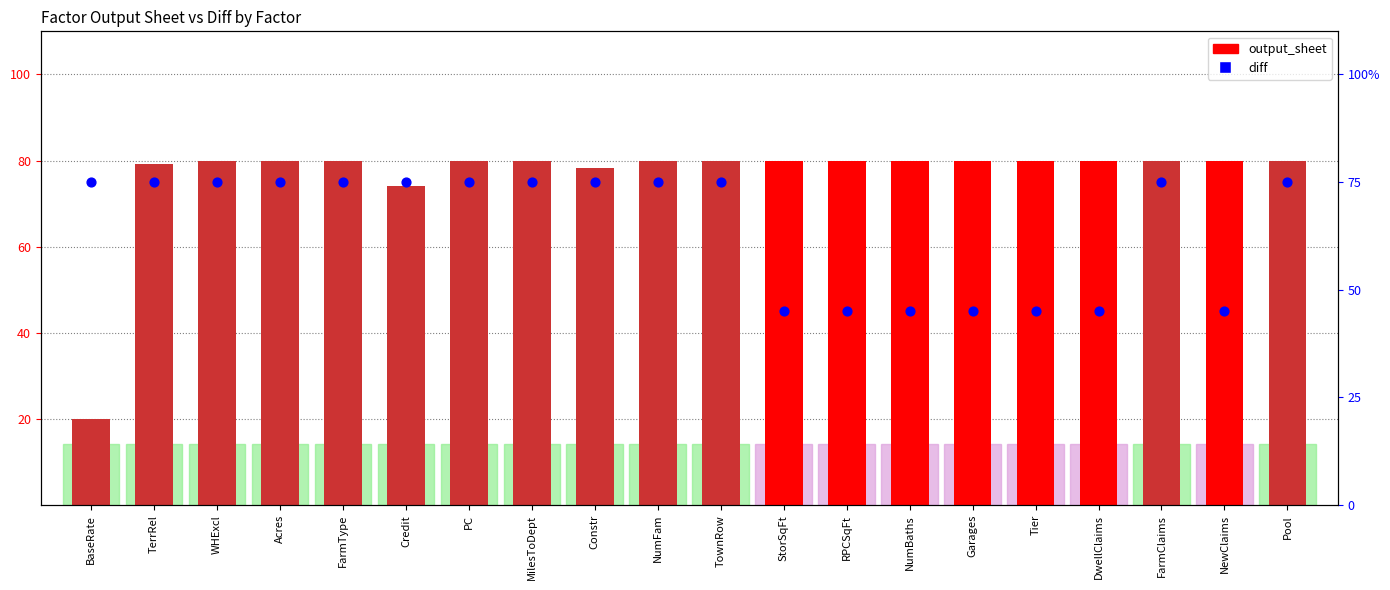

At which category is the sum across all series the highest?

WHExcl